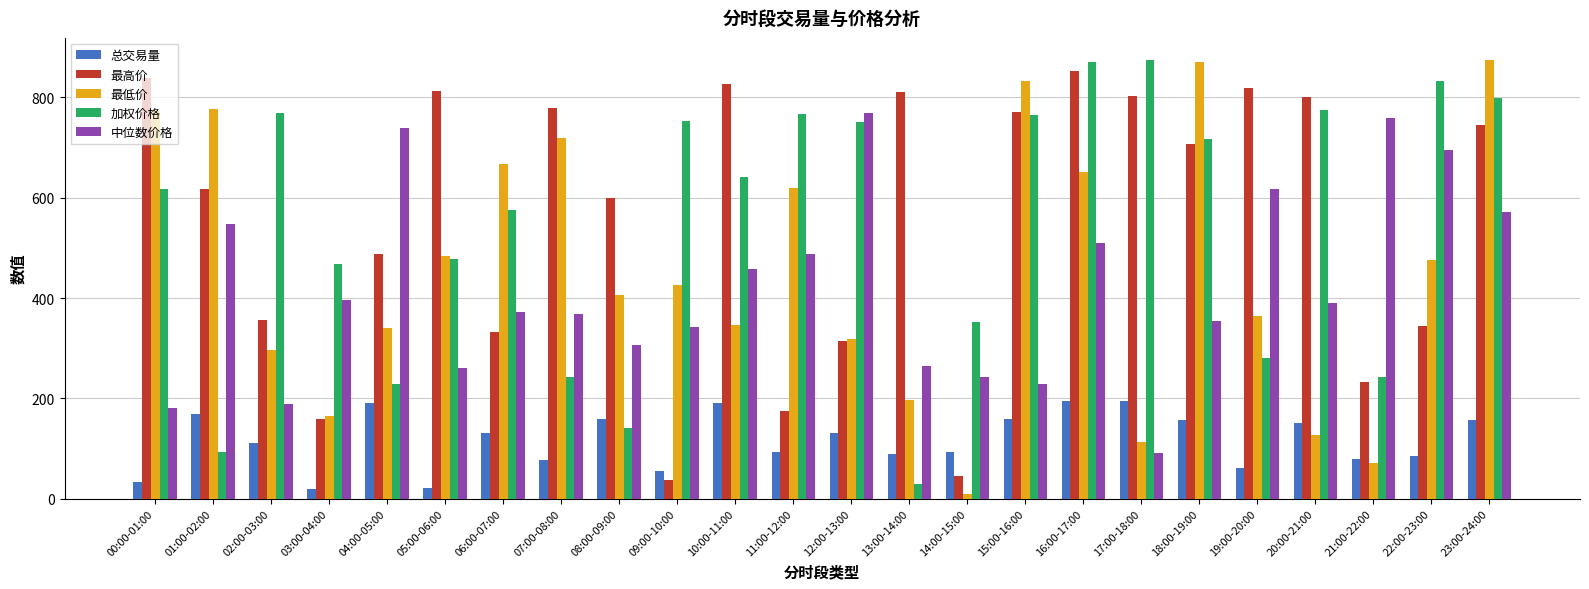

The value of 最高价 at 18:00-19:00 is 707.4. True or false?

True